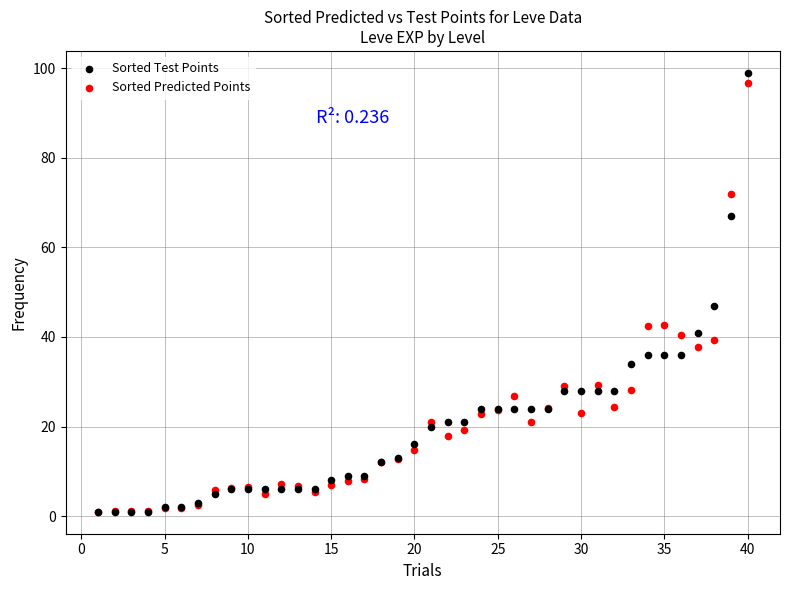

What are all the series names shown in the legend?

Sorted Test Points, Sorted Predicted Points